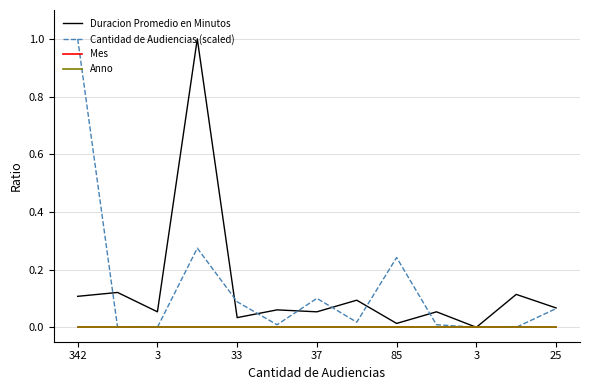

Does the chart have visible grid lines?

Yes